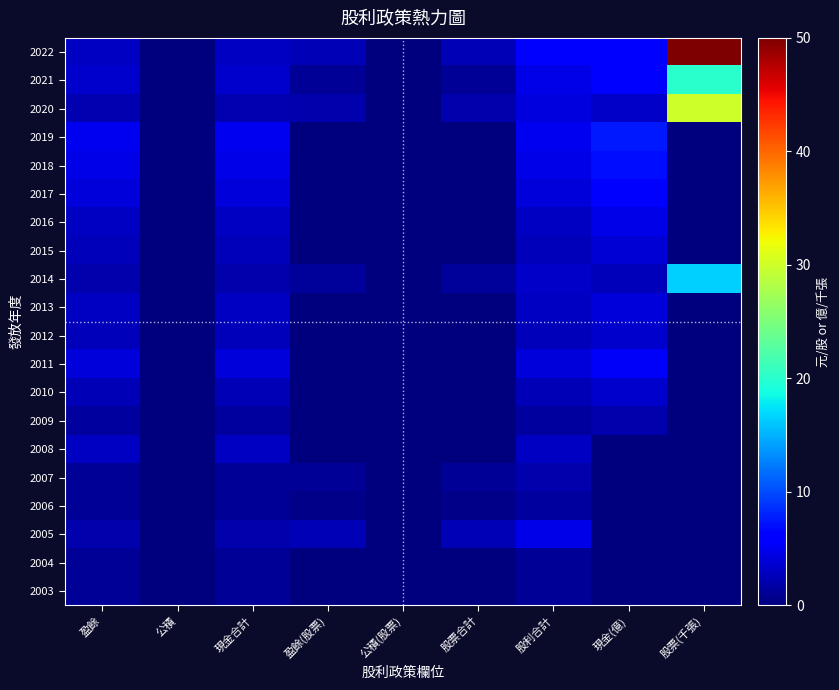

At 股利合計, list the series in order from smallest to largest.

2004, 2003, 2009, 2006, 2007, 2010, 2015, 2012, 2016, 2013, 2008, 2014, 2017, 2011, 2020, 2005, 2021, 2018, 2019, 2022